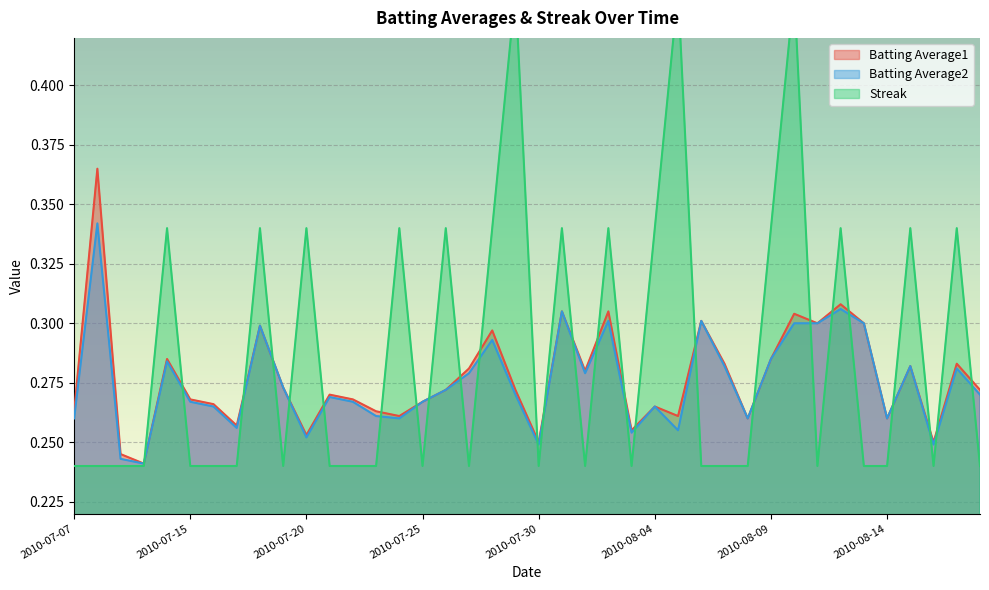

What is the highest value of the Batting Average1 series?

0.4